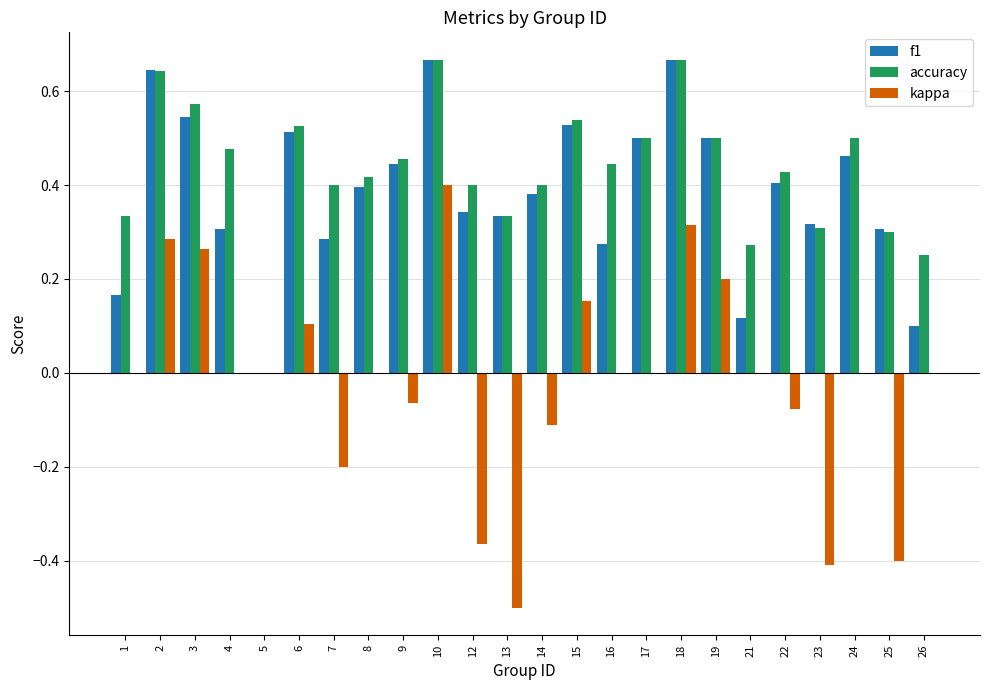

Is it true that kappa equals 0.1 at 6?

True